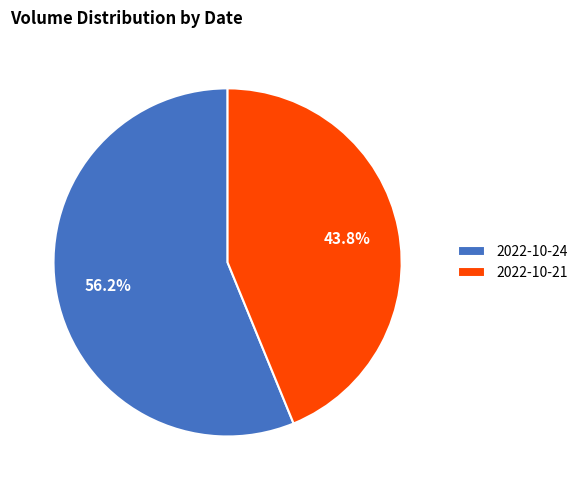

Which category has the biggest portion of the pie?

2022-10-24